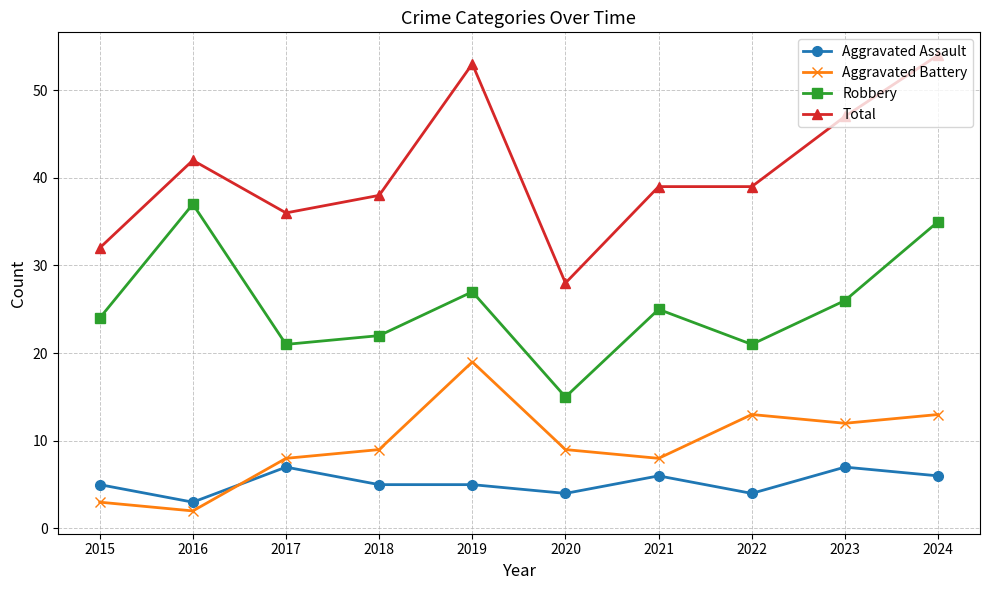

Does the chart have visible grid lines?

Yes